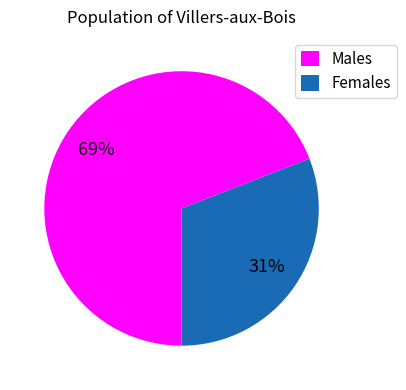

Count the number of slices in the pie.

2